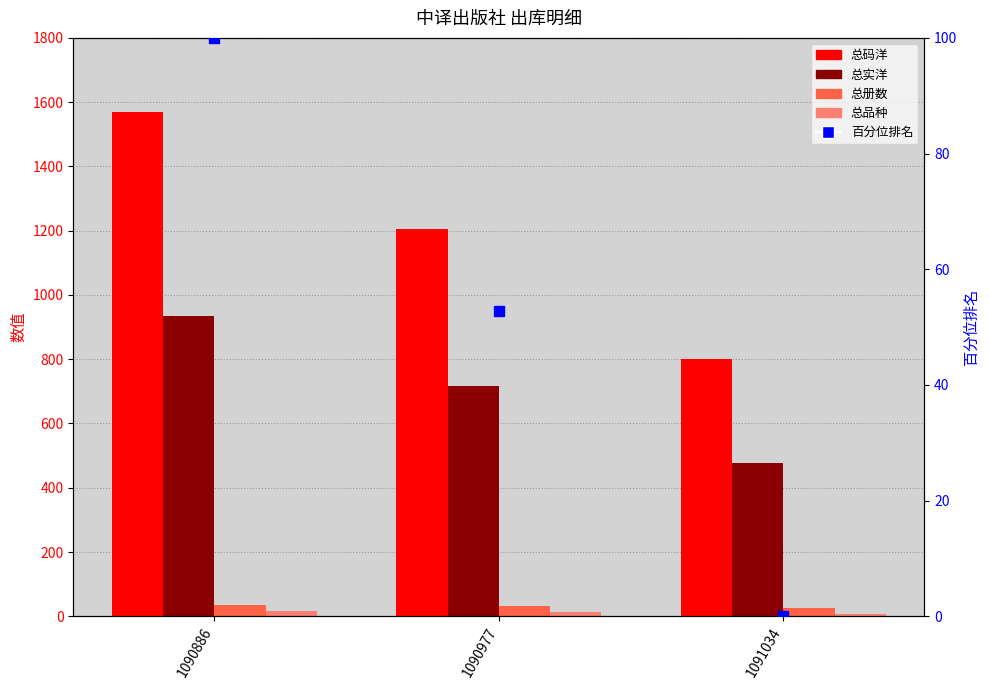

Which series has the largest total across all categories?

总码洋